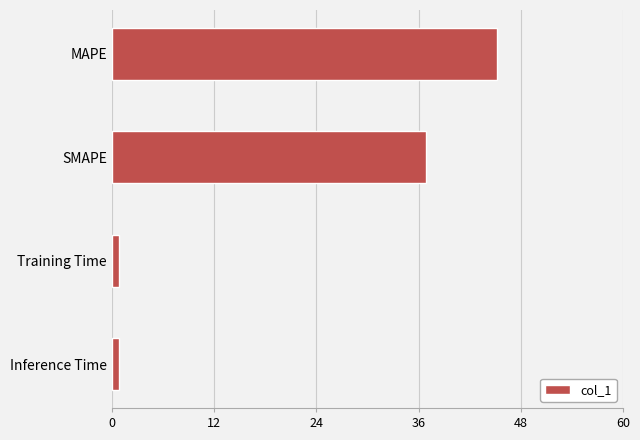

Is it true that the value at MAPE is 45.2?

True